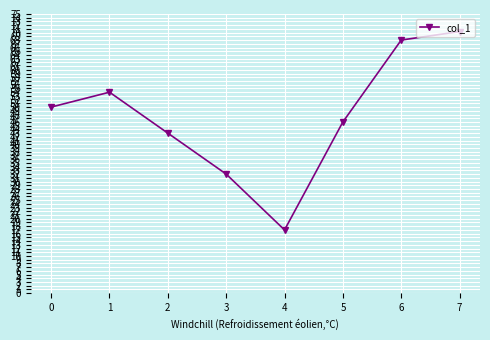

Approximately how many times larger is the value at 0 compared to 1?

0.9